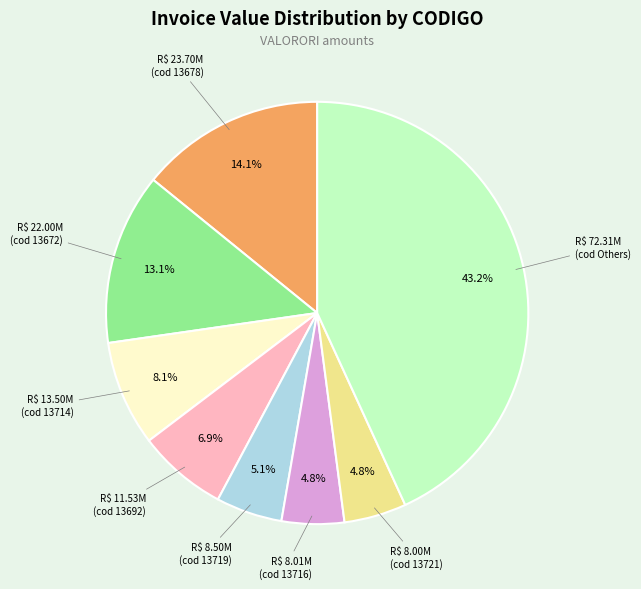

Is there any slice that represents more than half of the pie?

No